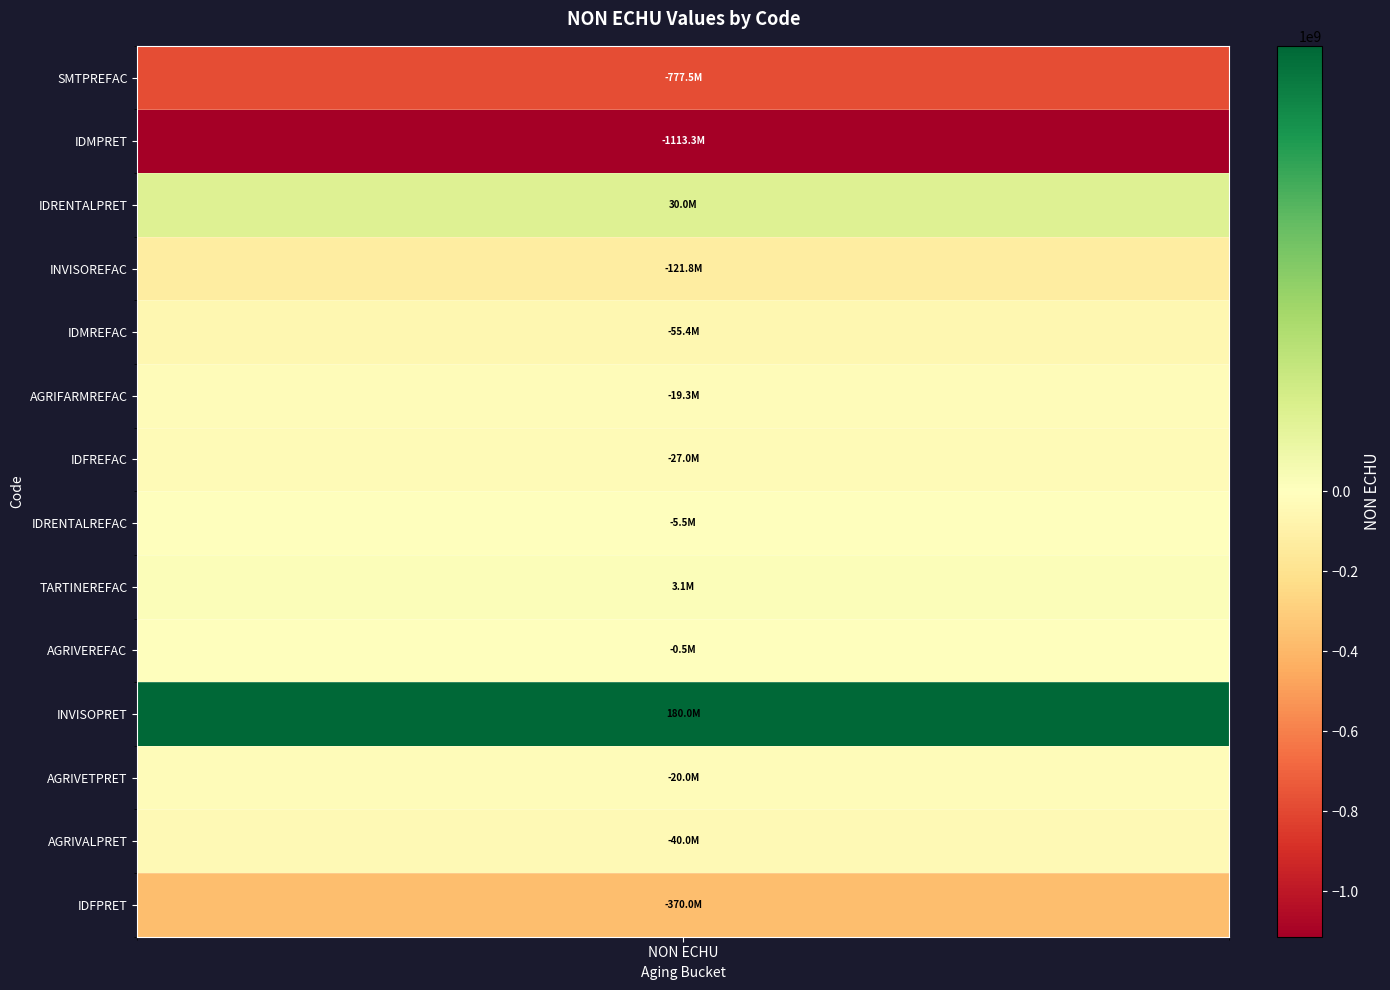

Reading left to right, list all the values displayed in this chart.

values=-777520362.7	1=-1113323929.7	2=30000000.0	3=-121805412.1	4=-55396886.7	5=-19342956.0	6=-27000000.0	7=-5539600.9	8=3105844.0	9=-483154.0	10=180000000.0	11=-20000000.0	12=-40000000.0	13=-370000000.0